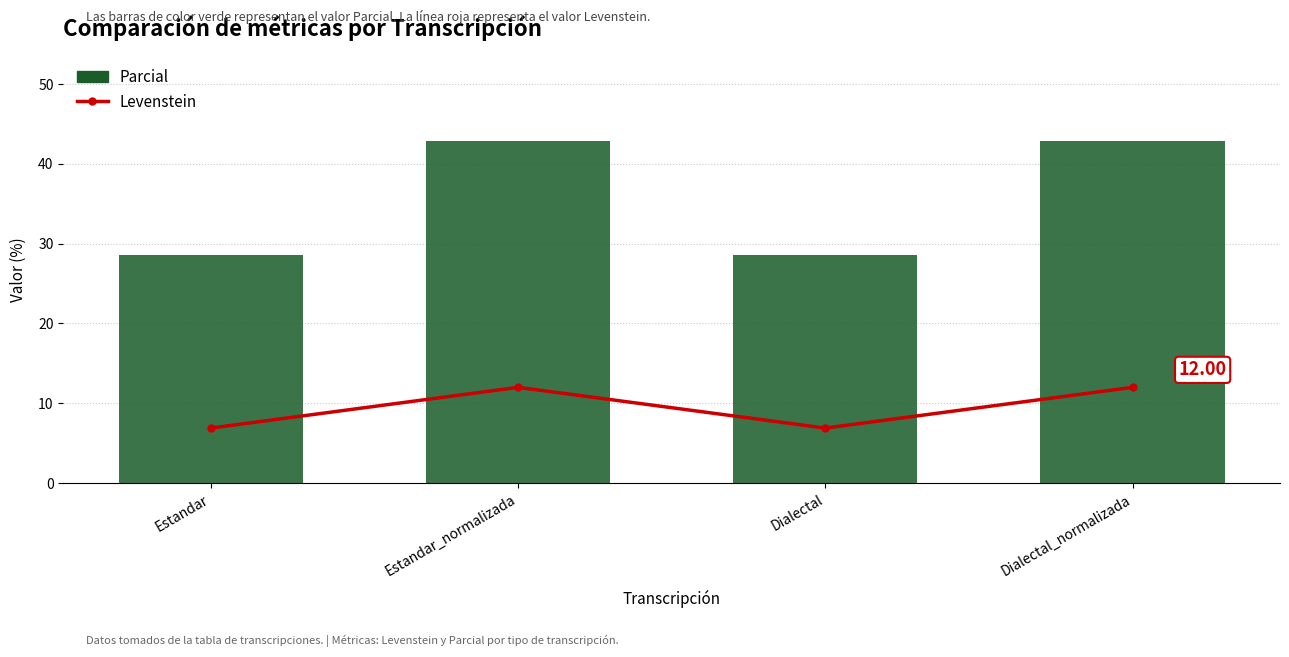

Which series changed the most between Estandar and Dialectal_normalizada?

Parcial